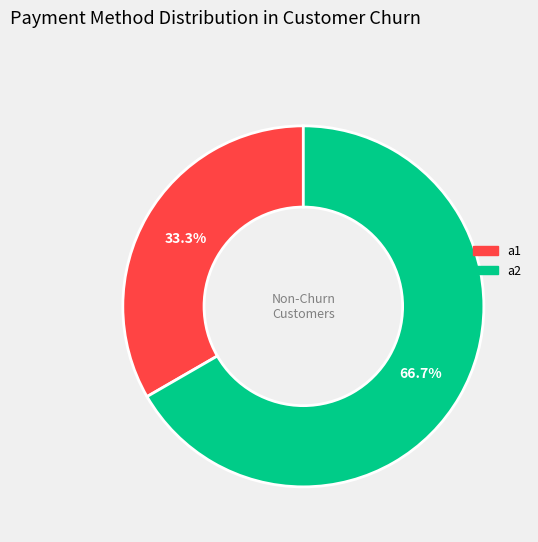

Is there any slice that represents more than half of the pie?

Yes